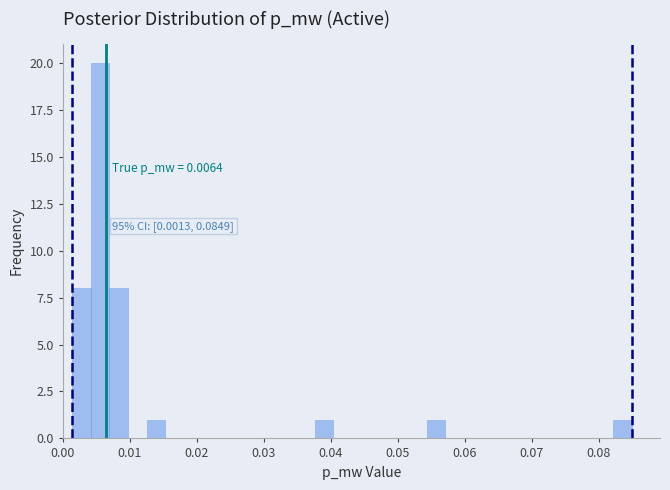

Around what value on the x-axis is the tallest bar? Give the approximate position of its centre, as read against the axis.

0.006